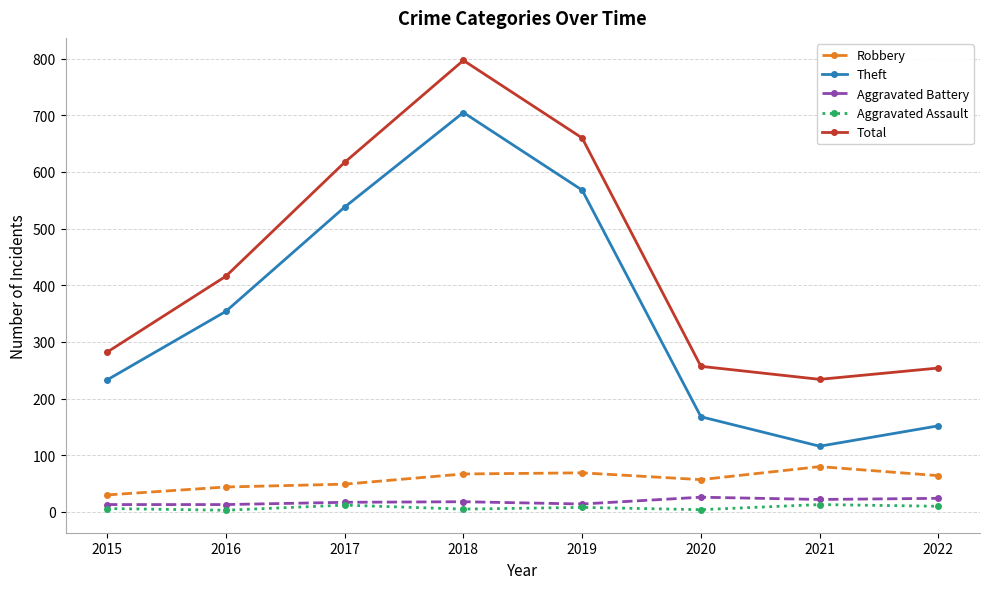

What is the difference between the maximum and minimum values in the Aggravated Battery series?

13